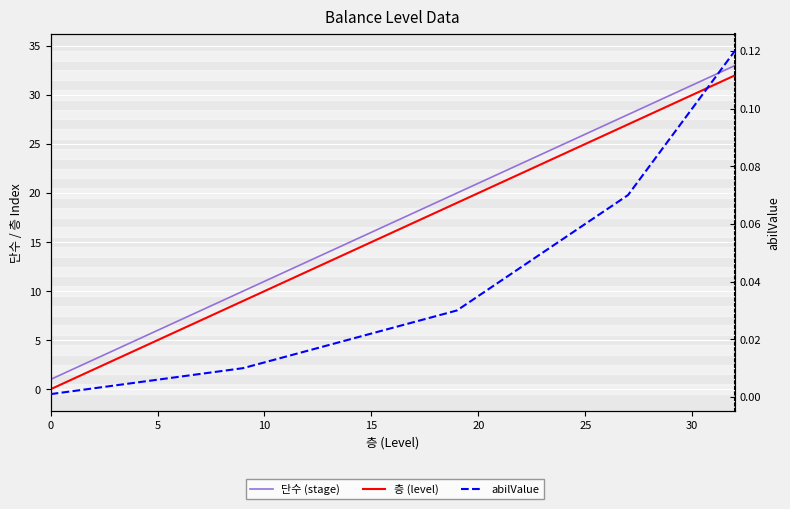

How many positive values does the 층 (level) series have?

32